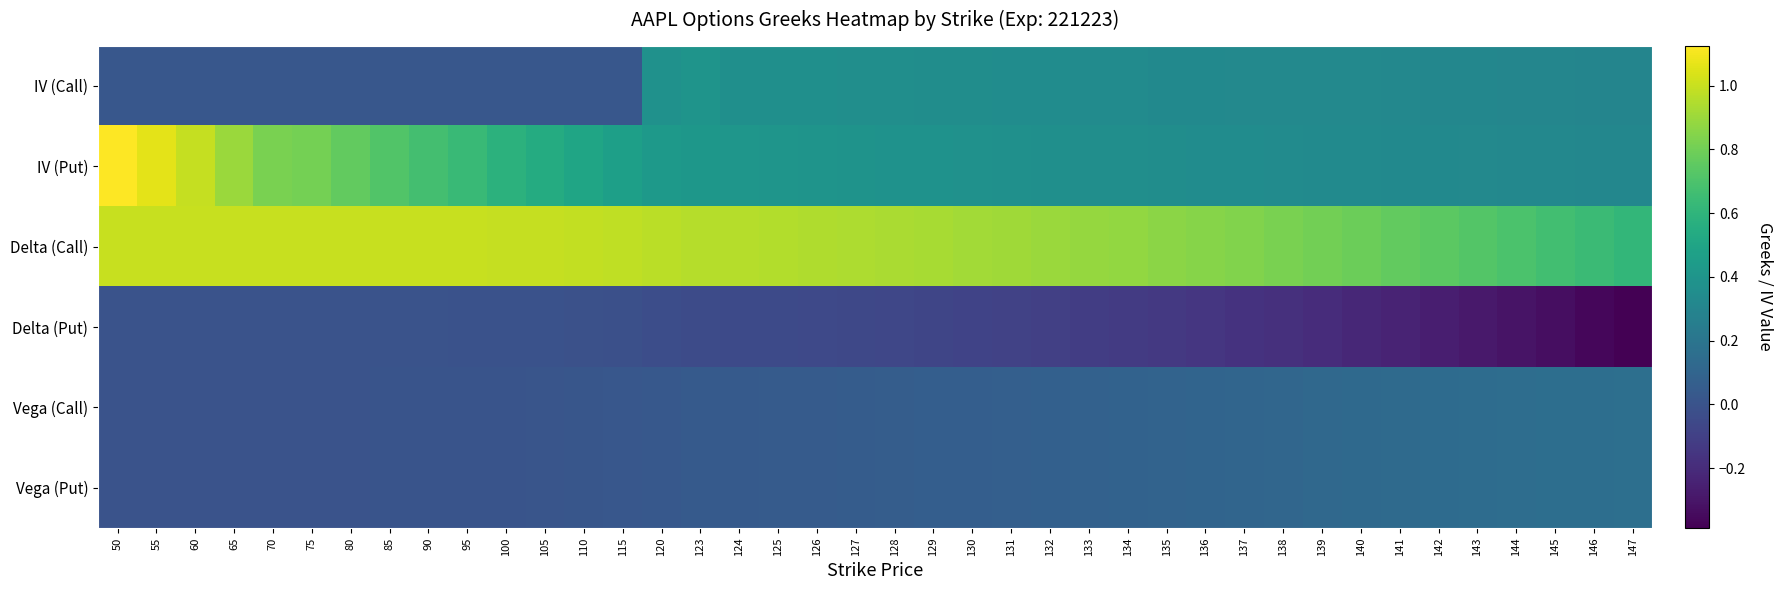

What is the spread (max minus min) of values at 132?

1.0